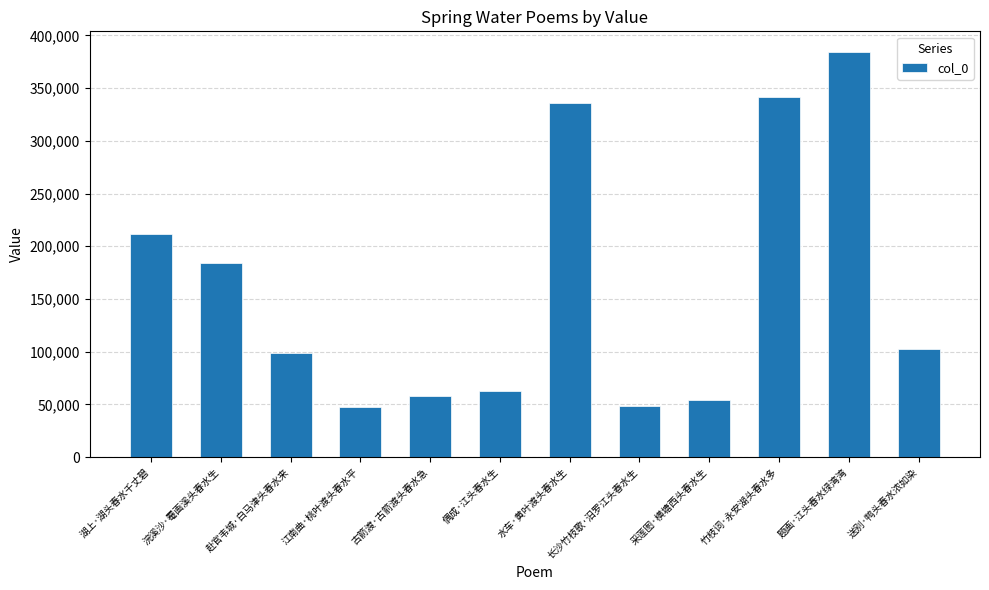

What is the greatest value displayed?

384603